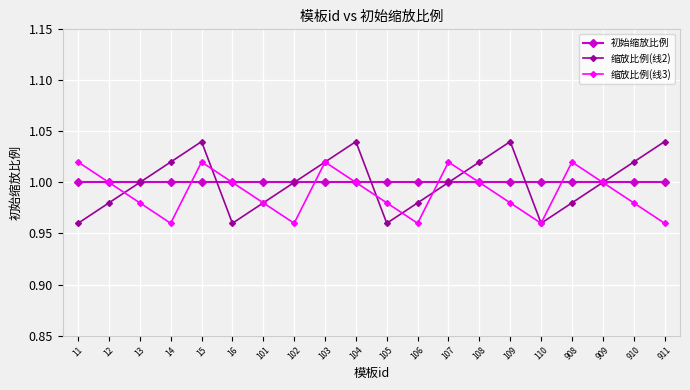

What is the total value across all series at 909?

3.0